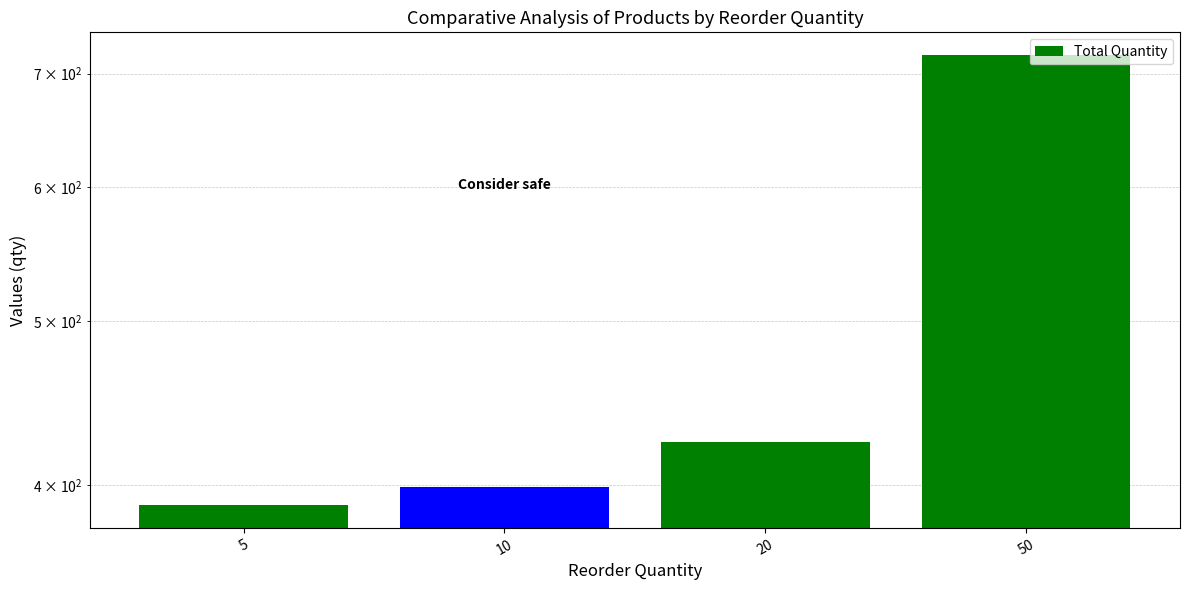

What is the maximum value shown in the chart?

718